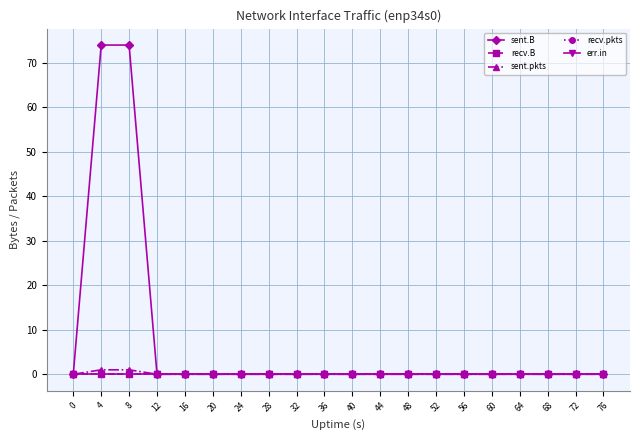

True or false: sent.B and recv.B intersect in this chart.

False